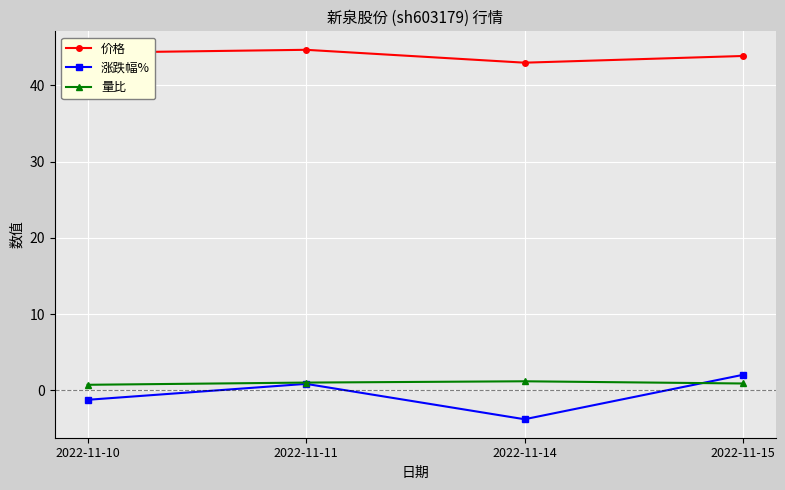

What is the smallest value displayed?

-3.8